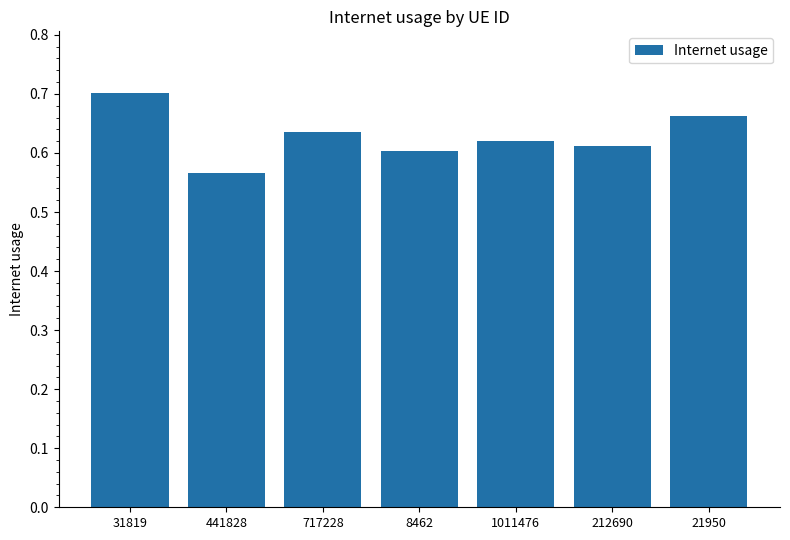

At which category does the chart reach its minimum across all series?

441828